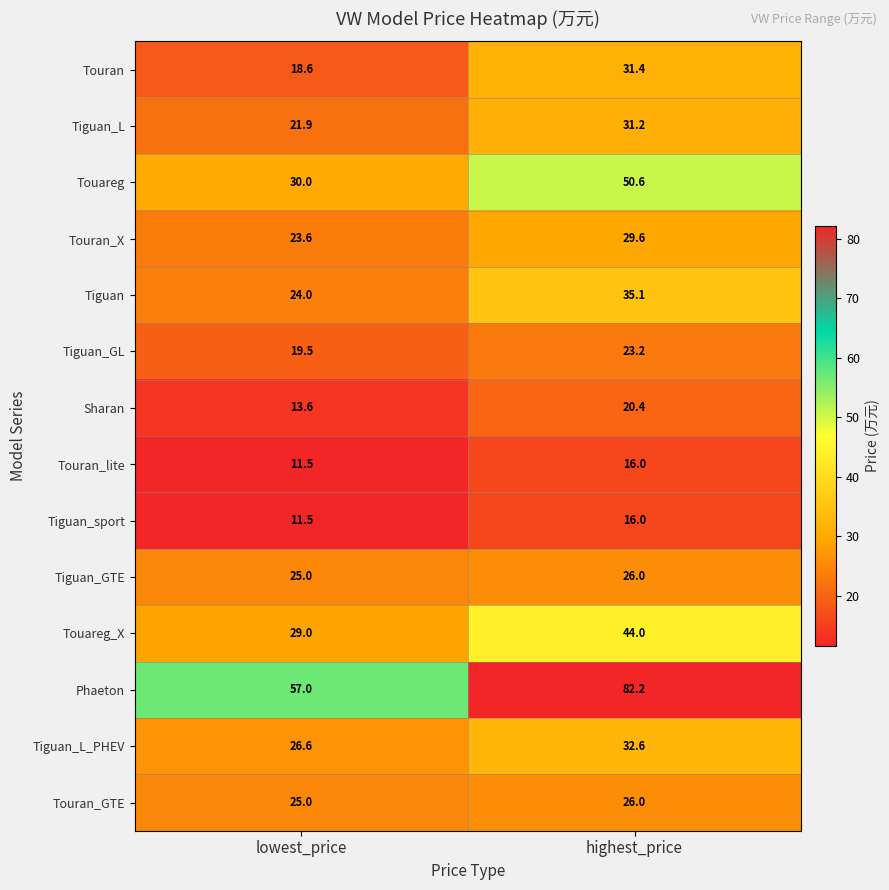

The value of Touareg_X at lowest_price is 42.8. True or false?

False